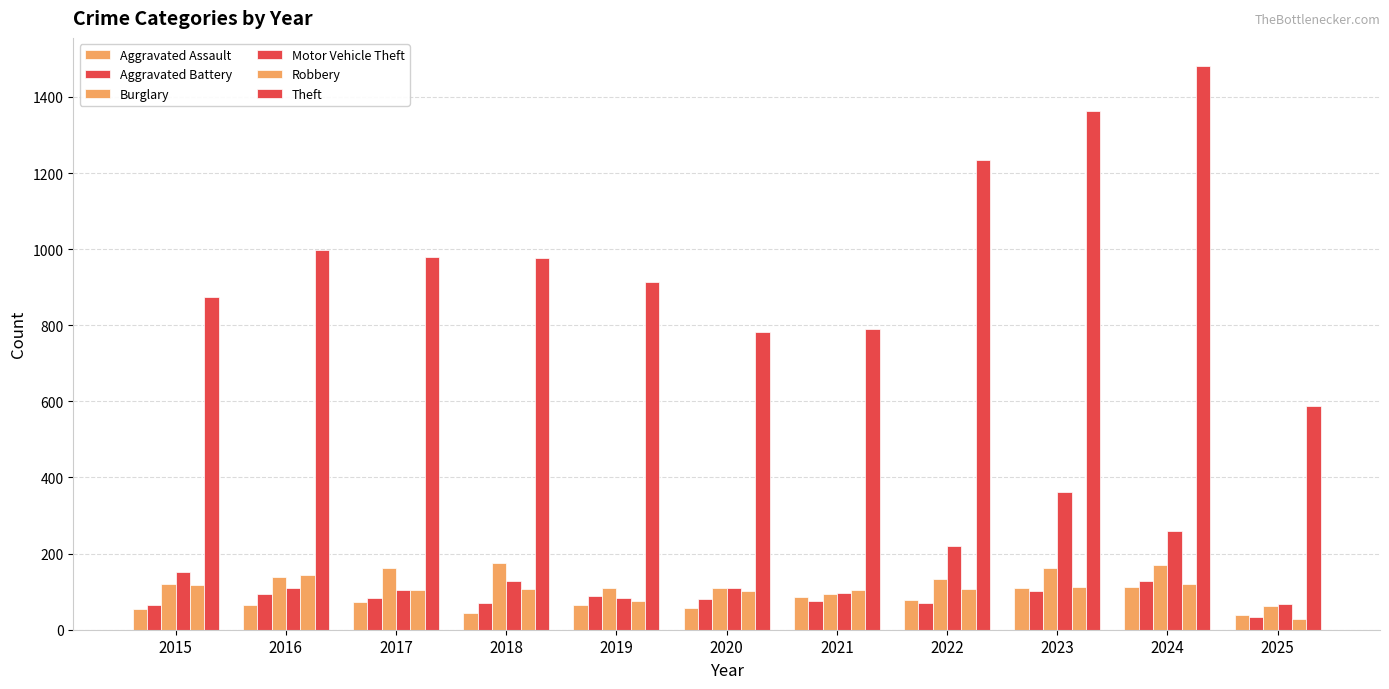

Read the Motor Vehicle Theft value at 2021.

96